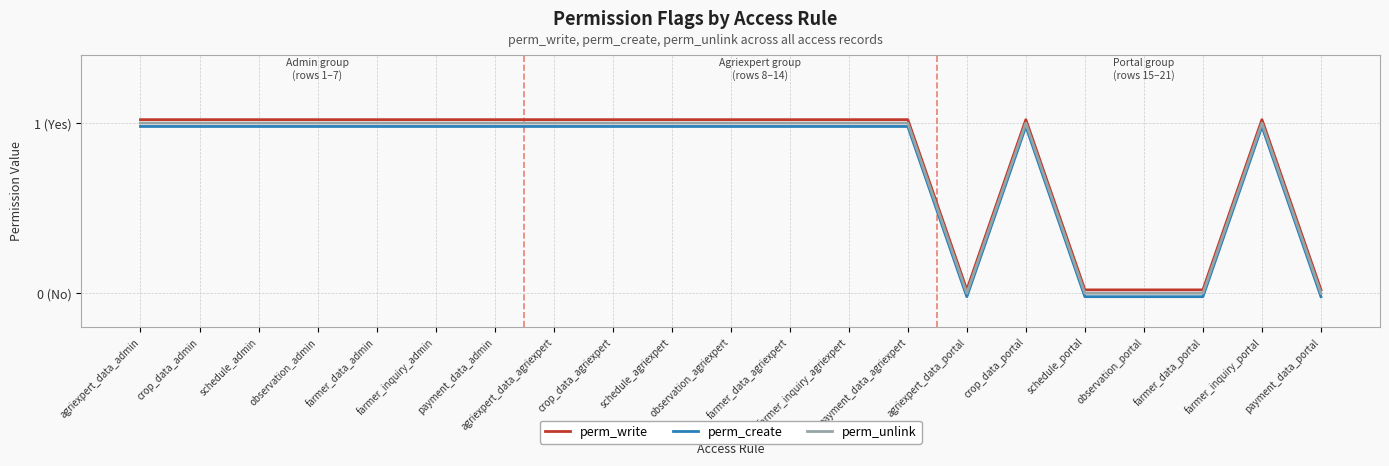

Reading right to left, extract all data points from this chart.

perm_write: payment_data_portal=0.0	farmer_inquiry_portal=1.0	farmer_data_portal=0.0	observation_portal=0.0	schedule_portal=0.0	crop_data_portal=1.0	agriexpert_data_portal=0.0	payment_data_agriexpert=1.0	farmer_inquiry_agriexpert=1.0	farmer_data_agriexpert=1.0	observation_agriexpert=1.0	schedule_agriexpert=1.0	crop_data_agriexpert=1.0	agriexpert_data_agriexpert=1.0	payment_data_admin=1.0	farmer_inquiry_admin=1.0	farmer_data_admin=1.0	observation_admin=1.0	schedule_admin=1.0	crop_data_admin=1.0	agriexpert_data_admin=1.0
perm_create: payment_data_portal=-0.0	farmer_inquiry_portal=1.0	farmer_data_portal=-0.0	observation_portal=-0.0	schedule_portal=-0.0	crop_data_portal=1.0	agriexpert_data_portal=-0.0	payment_data_agriexpert=1.0	farmer_inquiry_agriexpert=1.0	farmer_data_agriexpert=1.0	observation_agriexpert=1.0	schedule_agriexpert=1.0	crop_data_agriexpert=1.0	agriexpert_data_agriexpert=1.0	payment_data_admin=1.0	farmer_inquiry_admin=1.0	farmer_data_admin=1.0	observation_admin=1.0	schedule_admin=1.0	crop_data_admin=1.0	agriexpert_data_admin=1.0
perm_unlink: payment_data_portal=0.0	farmer_inquiry_portal=1.0	farmer_data_portal=0.0	observation_portal=0.0	schedule_portal=0.0	crop_data_portal=1.0	agriexpert_data_portal=0.0	payment_data_agriexpert=1.0	farmer_inquiry_agriexpert=1.0	farmer_data_agriexpert=1.0	observation_agriexpert=1.0	schedule_agriexpert=1.0	crop_data_agriexpert=1.0	agriexpert_data_agriexpert=1.0	payment_data_admin=1.0	farmer_inquiry_admin=1.0	farmer_data_admin=1.0	observation_admin=1.0	schedule_admin=1.0	crop_data_admin=1.0	agriexpert_data_admin=1.0